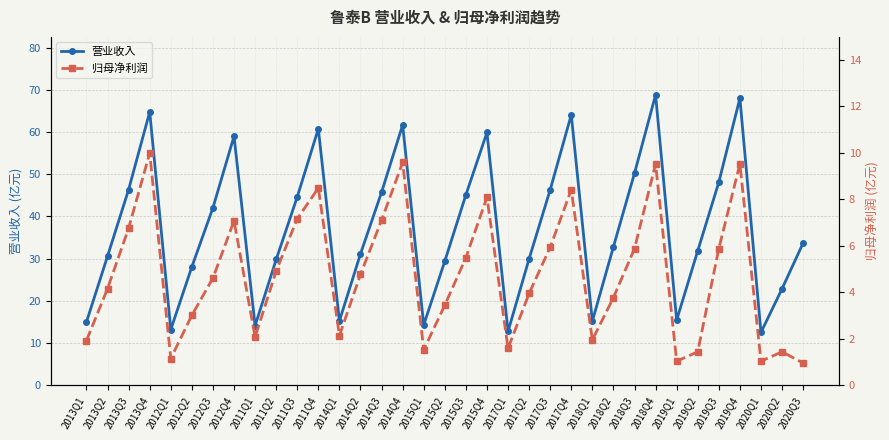

Where is 归母净利润 nearest to the value 5?

2011Q2